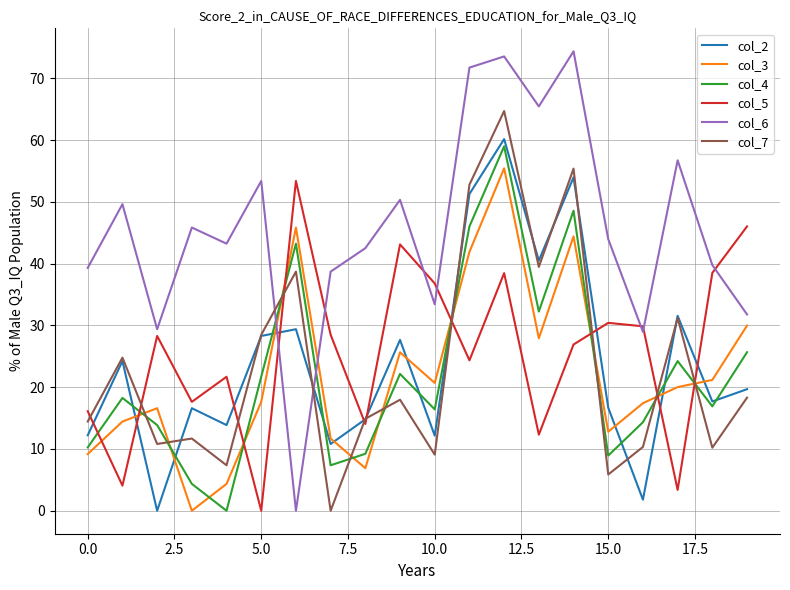

What is the difference between the maximum and minimum values in the col_5 series?

53.4